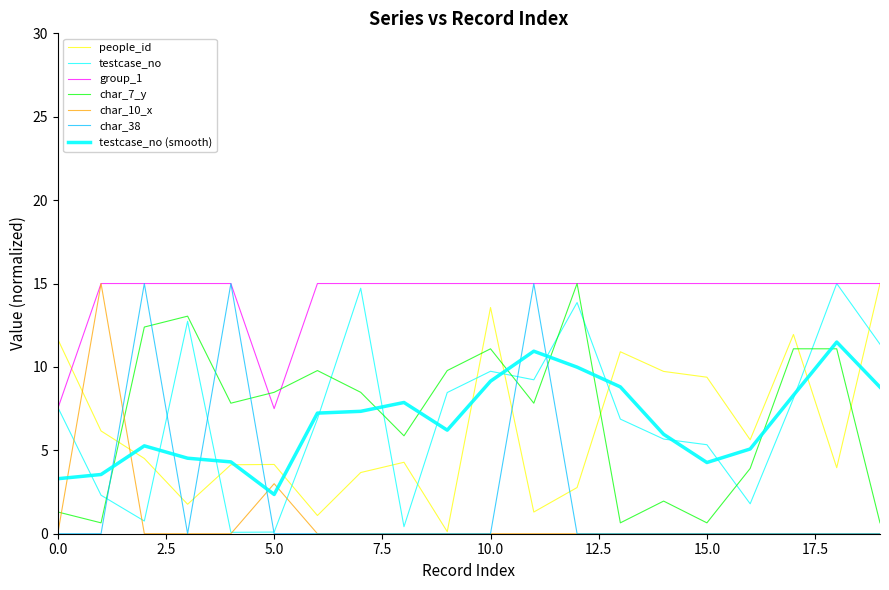

How many values in the char_7_y series are below 8?

10